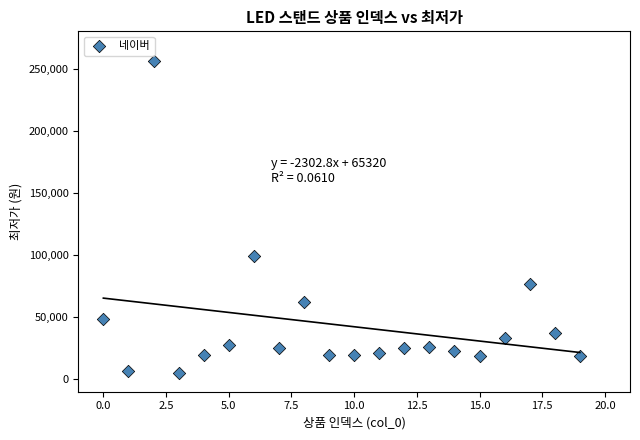

What Y value in the scatter plot is closest to 130450?

99000